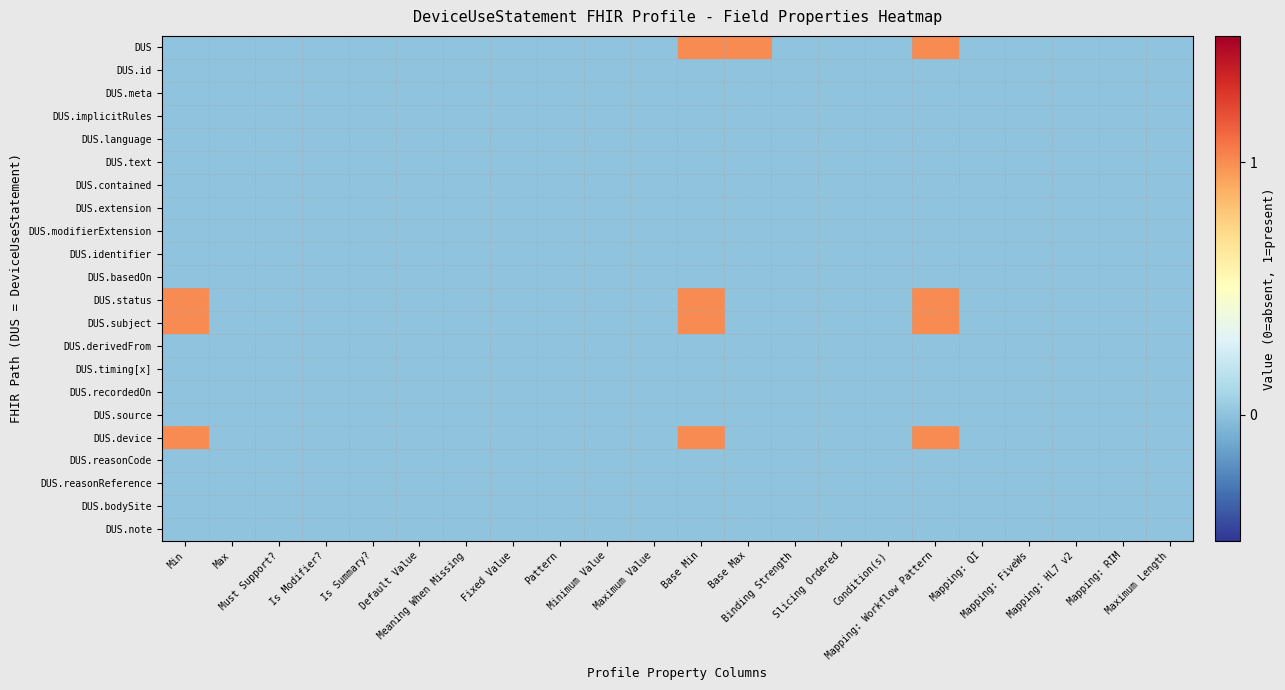

Reading right to left, extract all data points from this chart.

DUS: Maximum Length=0	Mapping: RIM=0	Mapping: HL7 v2=0	Mapping: FiveWs=0	Mapping: QI=0	Mapping: Workflow Pattern=1	Condition(s)=0	Slicing Ordered=0	Binding Strength=0	Base Max=1	Base Min=1	Maximum Value=0	Minimum Value=0	Pattern=0	Fixed Value=0	Meaning When Missing=0	Default Value=0	Is Summary?=0	Is Modifier?=0	Must Support?=0	Max=0	Min=0
DUS.id: Maximum Length=0	Mapping: RIM=0	Mapping: HL7 v2=0	Mapping: FiveWs=0	Mapping: QI=0	Mapping: Workflow Pattern=0	Condition(s)=0	Slicing Ordered=0	Binding Strength=0	Base Max=0	Base Min=0	Maximum Value=0	Minimum Value=0	Pattern=0	Fixed Value=0	Meaning When Missing=0	Default Value=0	Is Summary?=0	Is Modifier?=0	Must Support?=0	Max=0	Min=0
DUS.meta: Maximum Length=0	Mapping: RIM=0	Mapping: HL7 v2=0	Mapping: FiveWs=0	Mapping: QI=0	Mapping: Workflow Pattern=0	Condition(s)=0	Slicing Ordered=0	Binding Strength=0	Base Max=0	Base Min=0	Maximum Value=0	Minimum Value=0	Pattern=0	Fixed Value=0	Meaning When Missing=0	Default Value=0	Is Summary?=0	Is Modifier?=0	Must Support?=0	Max=0	Min=0
DUS.implicitRules: Maximum Length=0	Mapping: RIM=0	Mapping: HL7 v2=0	Mapping: FiveWs=0	Mapping: QI=0	Mapping: Workflow Pattern=0	Condition(s)=0	Slicing Ordered=0	Binding Strength=0	Base Max=0	Base Min=0	Maximum Value=0	Minimum Value=0	Pattern=0	Fixed Value=0	Meaning When Missing=0	Default Value=0	Is Summary?=0	Is Modifier?=0	Must Support?=0	Max=0	Min=0
DUS.language: Maximum Length=0	Mapping: RIM=0	Mapping: HL7 v2=0	Mapping: FiveWs=0	Mapping: QI=0	Mapping: Workflow Pattern=0	Condition(s)=0	Slicing Ordered=0	Binding Strength=0	Base Max=0	Base Min=0	Maximum Value=0	Minimum Value=0	Pattern=0	Fixed Value=0	Meaning When Missing=0	Default Value=0	Is Summary?=0	Is Modifier?=0	Must Support?=0	Max=0	Min=0
DUS.text: Maximum Length=0	Mapping: RIM=0	Mapping: HL7 v2=0	Mapping: FiveWs=0	Mapping: QI=0	Mapping: Workflow Pattern=0	Condition(s)=0	Slicing Ordered=0	Binding Strength=0	Base Max=0	Base Min=0	Maximum Value=0	Minimum Value=0	Pattern=0	Fixed Value=0	Meaning When Missing=0	Default Value=0	Is Summary?=0	Is Modifier?=0	Must Support?=0	Max=0	Min=0
DUS.contained: Maximum Length=0	Mapping: RIM=0	Mapping: HL7 v2=0	Mapping: FiveWs=0	Mapping: QI=0	Mapping: Workflow Pattern=0	Condition(s)=0	Slicing Ordered=0	Binding Strength=0	Base Max=0	Base Min=0	Maximum Value=0	Minimum Value=0	Pattern=0	Fixed Value=0	Meaning When Missing=0	Default Value=0	Is Summary?=0	Is Modifier?=0	Must Support?=0	Max=0	Min=0
DUS.extension: Maximum Length=0	Mapping: RIM=0	Mapping: HL7 v2=0	Mapping: FiveWs=0	Mapping: QI=0	Mapping: Workflow Pattern=0	Condition(s)=0	Slicing Ordered=0	Binding Strength=0	Base Max=0	Base Min=0	Maximum Value=0	Minimum Value=0	Pattern=0	Fixed Value=0	Meaning When Missing=0	Default Value=0	Is Summary?=0	Is Modifier?=0	Must Support?=0	Max=0	Min=0
DUS.modifierExtension: Maximum Length=0	Mapping: RIM=0	Mapping: HL7 v2=0	Mapping: FiveWs=0	Mapping: QI=0	Mapping: Workflow Pattern=0	Condition(s)=0	Slicing Ordered=0	Binding Strength=0	Base Max=0	Base Min=0	Maximum Value=0	Minimum Value=0	Pattern=0	Fixed Value=0	Meaning When Missing=0	Default Value=0	Is Summary?=0	Is Modifier?=0	Must Support?=0	Max=0	Min=0
DUS.identifier: Maximum Length=0	Mapping: RIM=0	Mapping: HL7 v2=0	Mapping: FiveWs=0	Mapping: QI=0	Mapping: Workflow Pattern=0	Condition(s)=0	Slicing Ordered=0	Binding Strength=0	Base Max=0	Base Min=0	Maximum Value=0	Minimum Value=0	Pattern=0	Fixed Value=0	Meaning When Missing=0	Default Value=0	Is Summary?=0	Is Modifier?=0	Must Support?=0	Max=0	Min=0
DUS.basedOn: Maximum Length=0	Mapping: RIM=0	Mapping: HL7 v2=0	Mapping: FiveWs=0	Mapping: QI=0	Mapping: Workflow Pattern=0	Condition(s)=0	Slicing Ordered=0	Binding Strength=0	Base Max=0	Base Min=0	Maximum Value=0	Minimum Value=0	Pattern=0	Fixed Value=0	Meaning When Missing=0	Default Value=0	Is Summary?=0	Is Modifier?=0	Must Support?=0	Max=0	Min=0
DUS.status: Maximum Length=0	Mapping: RIM=0	Mapping: HL7 v2=0	Mapping: FiveWs=0	Mapping: QI=0	Mapping: Workflow Pattern=1	Condition(s)=0	Slicing Ordered=0	Binding Strength=0	Base Max=0	Base Min=1	Maximum Value=0	Minimum Value=0	Pattern=0	Fixed Value=0	Meaning When Missing=0	Default Value=0	Is Summary?=0	Is Modifier?=0	Must Support?=0	Max=0	Min=1
DUS.subject: Maximum Length=0	Mapping: RIM=0	Mapping: HL7 v2=0	Mapping: FiveWs=0	Mapping: QI=0	Mapping: Workflow Pattern=1	Condition(s)=0	Slicing Ordered=0	Binding Strength=0	Base Max=0	Base Min=1	Maximum Value=0	Minimum Value=0	Pattern=0	Fixed Value=0	Meaning When Missing=0	Default Value=0	Is Summary?=0	Is Modifier?=0	Must Support?=0	Max=0	Min=1
DUS.derivedFrom: Maximum Length=0	Mapping: RIM=0	Mapping: HL7 v2=0	Mapping: FiveWs=0	Mapping: QI=0	Mapping: Workflow Pattern=0	Condition(s)=0	Slicing Ordered=0	Binding Strength=0	Base Max=0	Base Min=0	Maximum Value=0	Minimum Value=0	Pattern=0	Fixed Value=0	Meaning When Missing=0	Default Value=0	Is Summary?=0	Is Modifier?=0	Must Support?=0	Max=0	Min=0
DUS.timing[x]: Maximum Length=0	Mapping: RIM=0	Mapping: HL7 v2=0	Mapping: FiveWs=0	Mapping: QI=0	Mapping: Workflow Pattern=0	Condition(s)=0	Slicing Ordered=0	Binding Strength=0	Base Max=0	Base Min=0	Maximum Value=0	Minimum Value=0	Pattern=0	Fixed Value=0	Meaning When Missing=0	Default Value=0	Is Summary?=0	Is Modifier?=0	Must Support?=0	Max=0	Min=0
DUS.recordedOn: Maximum Length=0	Mapping: RIM=0	Mapping: HL7 v2=0	Mapping: FiveWs=0	Mapping: QI=0	Mapping: Workflow Pattern=0	Condition(s)=0	Slicing Ordered=0	Binding Strength=0	Base Max=0	Base Min=0	Maximum Value=0	Minimum Value=0	Pattern=0	Fixed Value=0	Meaning When Missing=0	Default Value=0	Is Summary?=0	Is Modifier?=0	Must Support?=0	Max=0	Min=0
DUS.source: Maximum Length=0	Mapping: RIM=0	Mapping: HL7 v2=0	Mapping: FiveWs=0	Mapping: QI=0	Mapping: Workflow Pattern=0	Condition(s)=0	Slicing Ordered=0	Binding Strength=0	Base Max=0	Base Min=0	Maximum Value=0	Minimum Value=0	Pattern=0	Fixed Value=0	Meaning When Missing=0	Default Value=0	Is Summary?=0	Is Modifier?=0	Must Support?=0	Max=0	Min=0
DUS.device: Maximum Length=0	Mapping: RIM=0	Mapping: HL7 v2=0	Mapping: FiveWs=0	Mapping: QI=0	Mapping: Workflow Pattern=1	Condition(s)=0	Slicing Ordered=0	Binding Strength=0	Base Max=0	Base Min=1	Maximum Value=0	Minimum Value=0	Pattern=0	Fixed Value=0	Meaning When Missing=0	Default Value=0	Is Summary?=0	Is Modifier?=0	Must Support?=0	Max=0	Min=1
DUS.reasonCode: Maximum Length=0	Mapping: RIM=0	Mapping: HL7 v2=0	Mapping: FiveWs=0	Mapping: QI=0	Mapping: Workflow Pattern=0	Condition(s)=0	Slicing Ordered=0	Binding Strength=0	Base Max=0	Base Min=0	Maximum Value=0	Minimum Value=0	Pattern=0	Fixed Value=0	Meaning When Missing=0	Default Value=0	Is Summary?=0	Is Modifier?=0	Must Support?=0	Max=0	Min=0
DUS.reasonReference: Maximum Length=0	Mapping: RIM=0	Mapping: HL7 v2=0	Mapping: FiveWs=0	Mapping: QI=0	Mapping: Workflow Pattern=0	Condition(s)=0	Slicing Ordered=0	Binding Strength=0	Base Max=0	Base Min=0	Maximum Value=0	Minimum Value=0	Pattern=0	Fixed Value=0	Meaning When Missing=0	Default Value=0	Is Summary?=0	Is Modifier?=0	Must Support?=0	Max=0	Min=0
DUS.bodySite: Maximum Length=0	Mapping: RIM=0	Mapping: HL7 v2=0	Mapping: FiveWs=0	Mapping: QI=0	Mapping: Workflow Pattern=0	Condition(s)=0	Slicing Ordered=0	Binding Strength=0	Base Max=0	Base Min=0	Maximum Value=0	Minimum Value=0	Pattern=0	Fixed Value=0	Meaning When Missing=0	Default Value=0	Is Summary?=0	Is Modifier?=0	Must Support?=0	Max=0	Min=0
DUS.note: Maximum Length=0	Mapping: RIM=0	Mapping: HL7 v2=0	Mapping: FiveWs=0	Mapping: QI=0	Mapping: Workflow Pattern=0	Condition(s)=0	Slicing Ordered=0	Binding Strength=0	Base Max=0	Base Min=0	Maximum Value=0	Minimum Value=0	Pattern=0	Fixed Value=0	Meaning When Missing=0	Default Value=0	Is Summary?=0	Is Modifier?=0	Must Support?=0	Max=0	Min=0